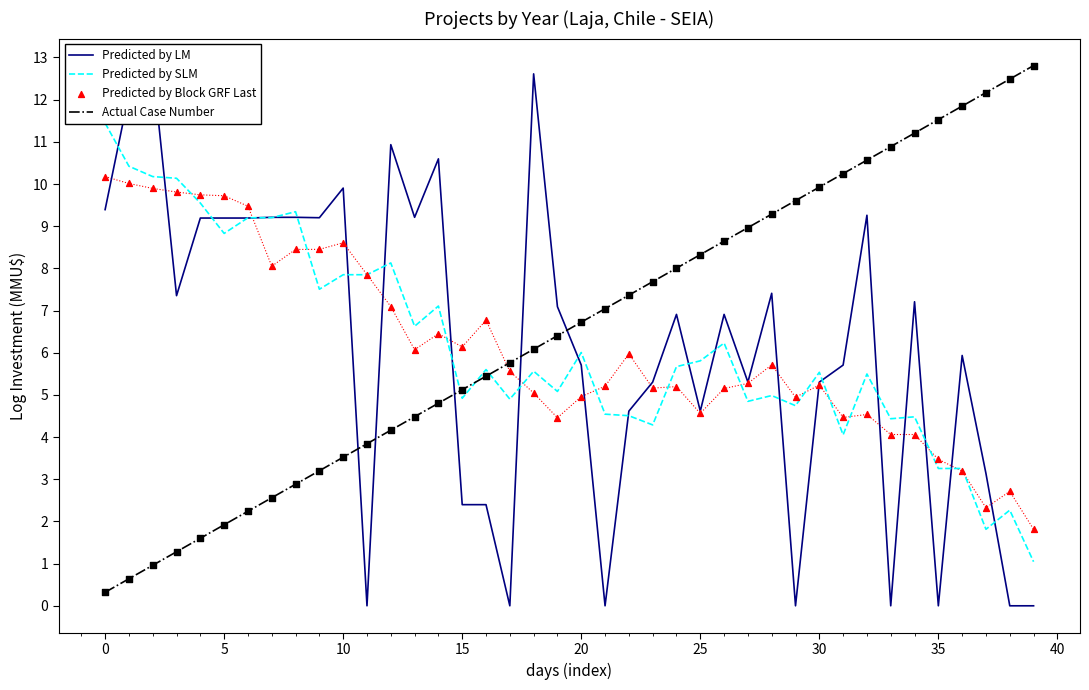

At how many categories does at least one series exceed 4?

40